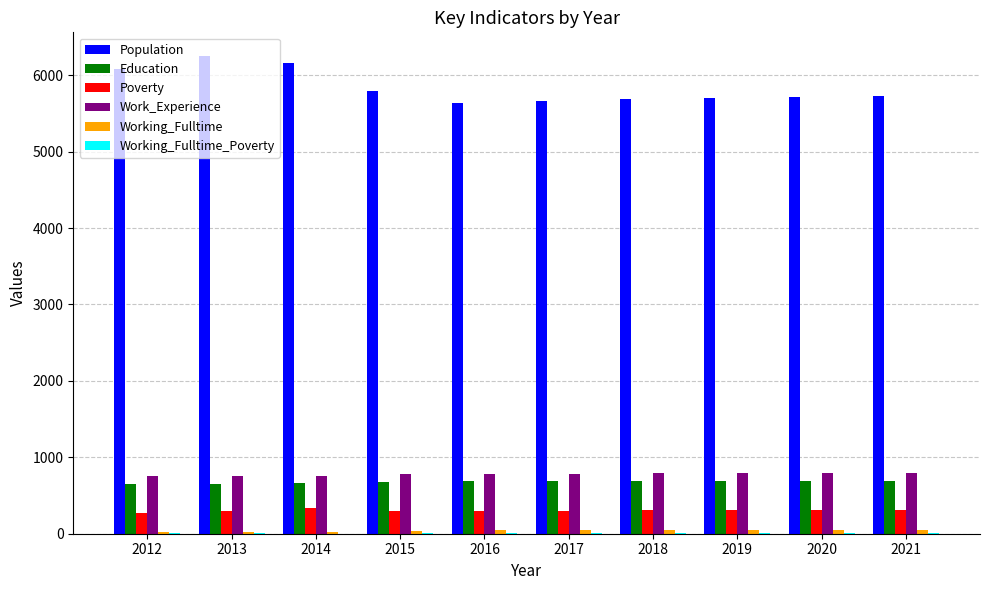

What is the sum of all Poverty values?

3042